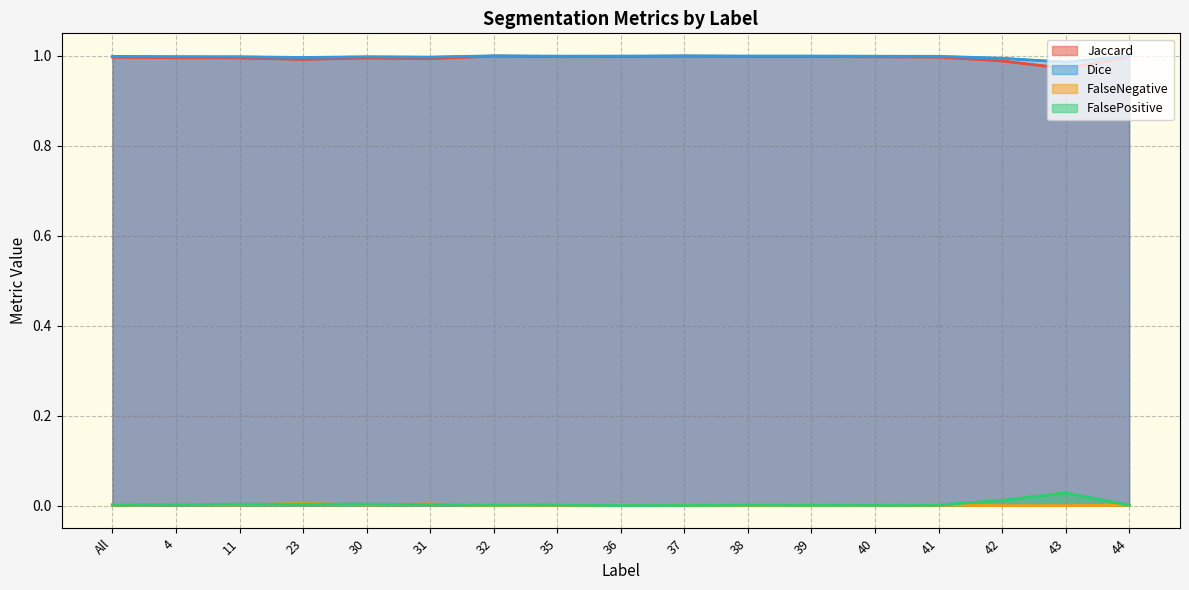

True or false: FalsePositive and Jaccard intersect in this chart.

False